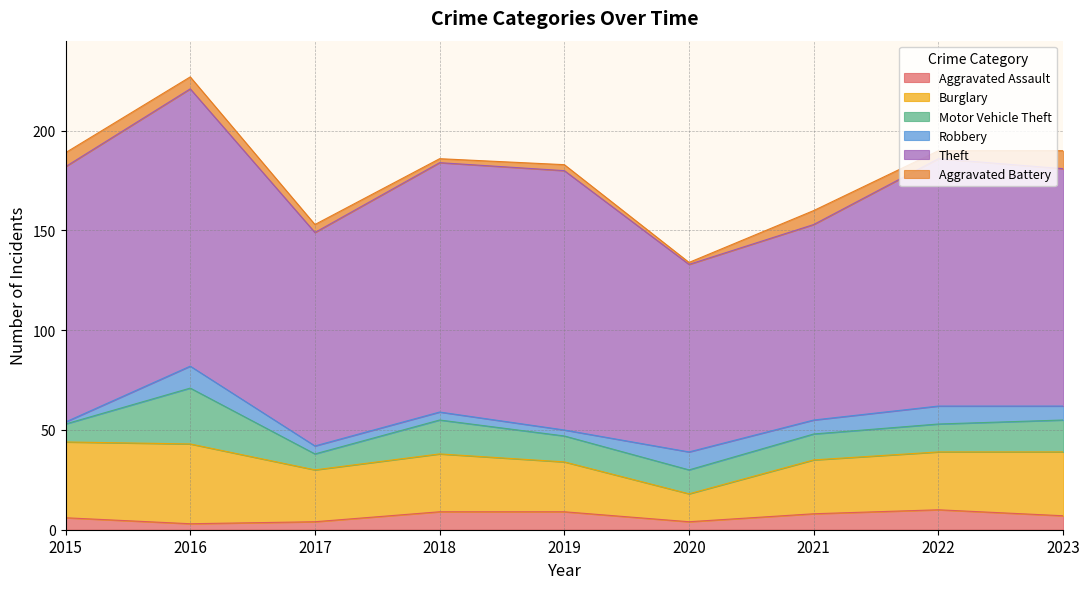

Does the chart have visible grid lines?

Yes